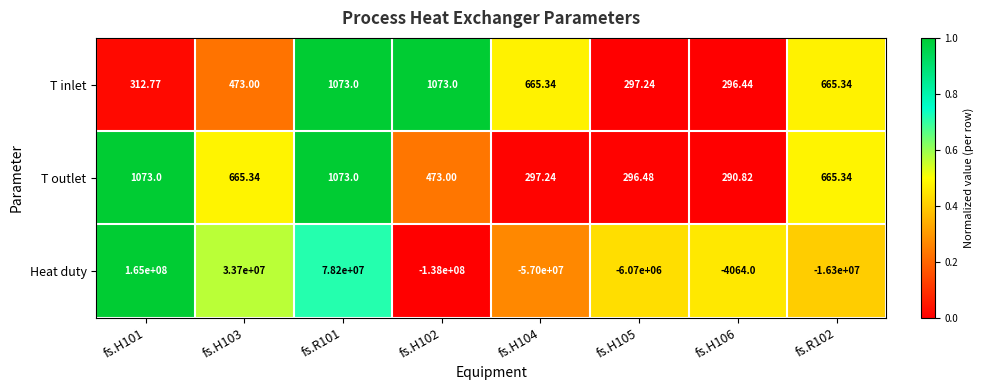

Between fs.H102 and fs.H104, which series saw the biggest shift?

Heat duty